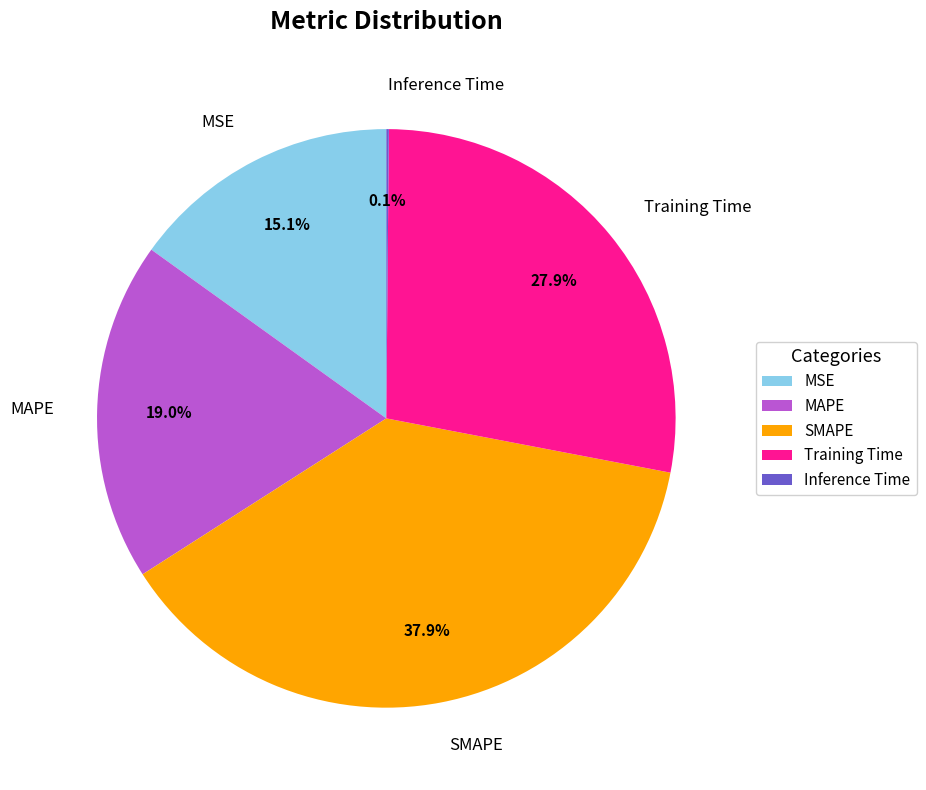

What is the ratio of the value at MSE to the value at MAPE?

0.8